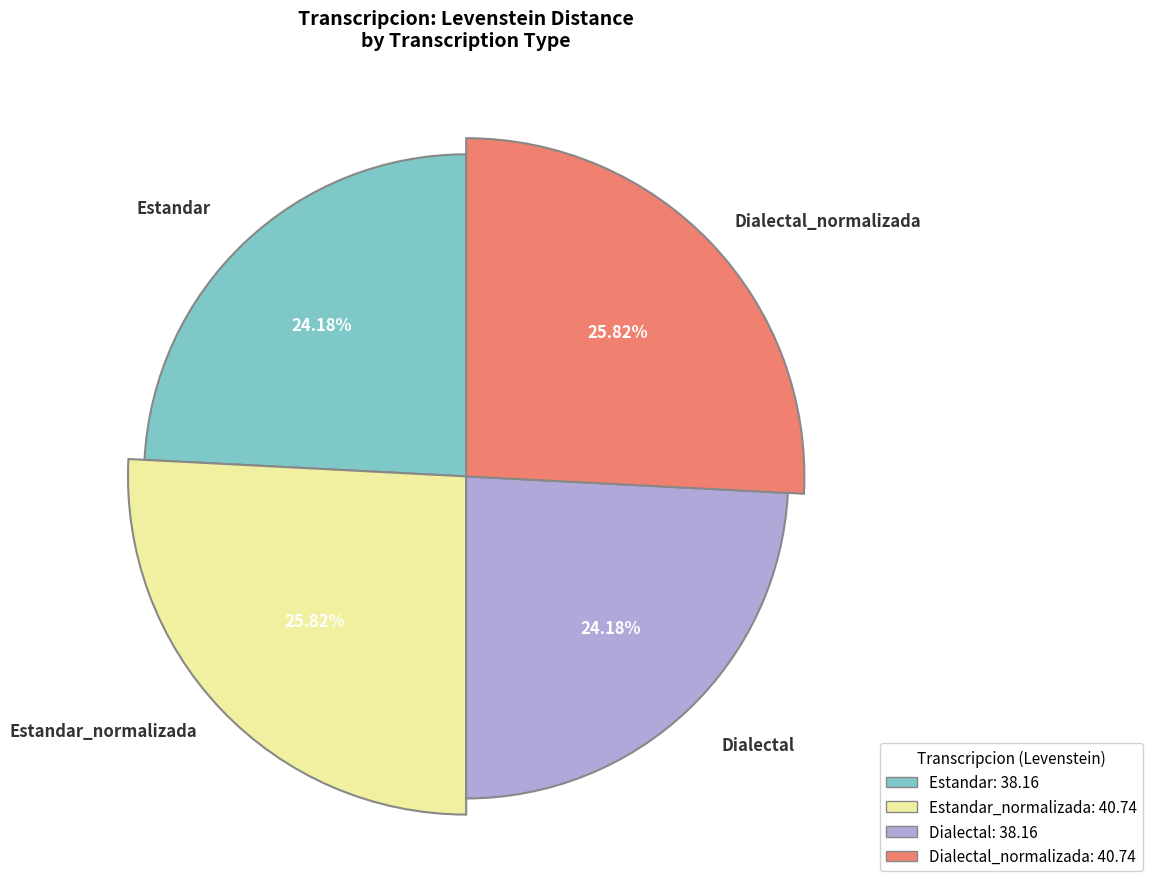

Is there a majority slice in this chart?

No